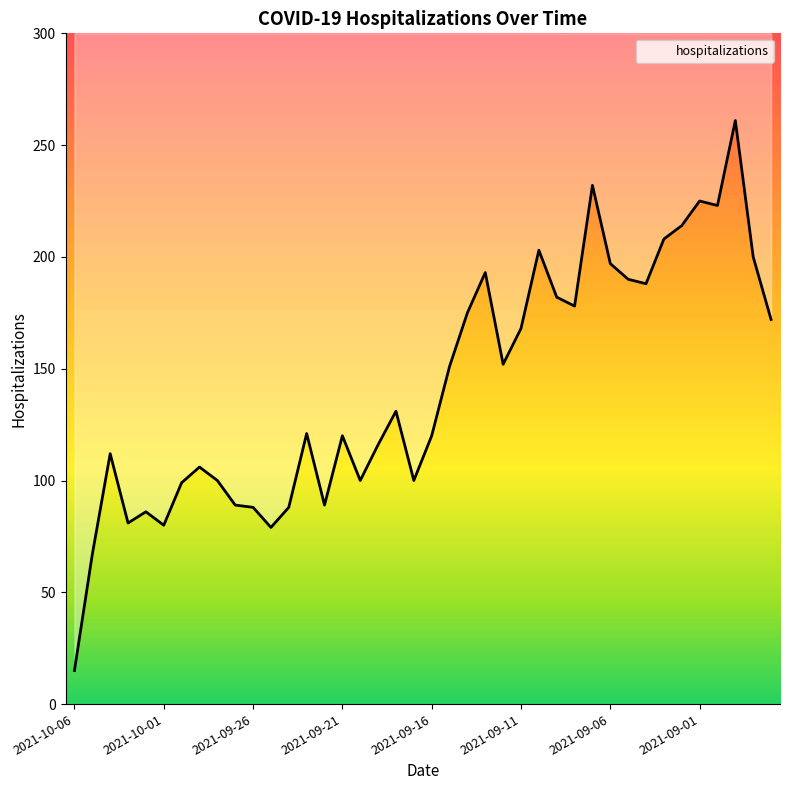

What is the sum of all values?

5699